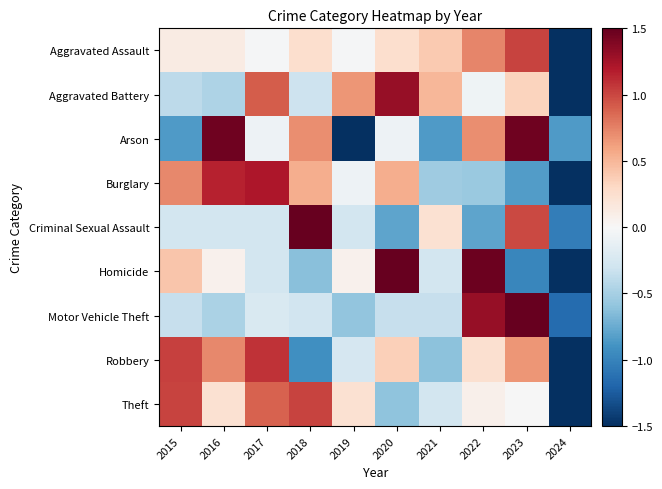

Which has a higher value, 2016 or 2024?

2016